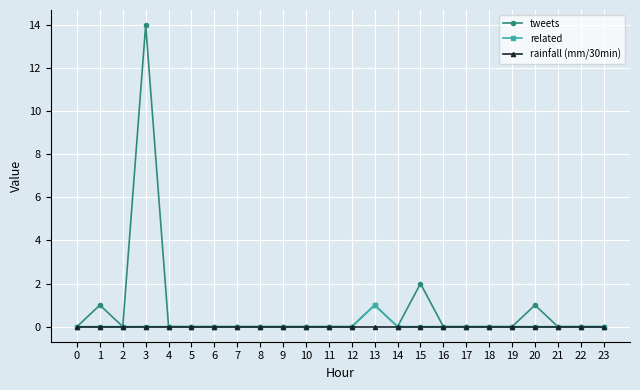

What is the greatest value displayed?

14